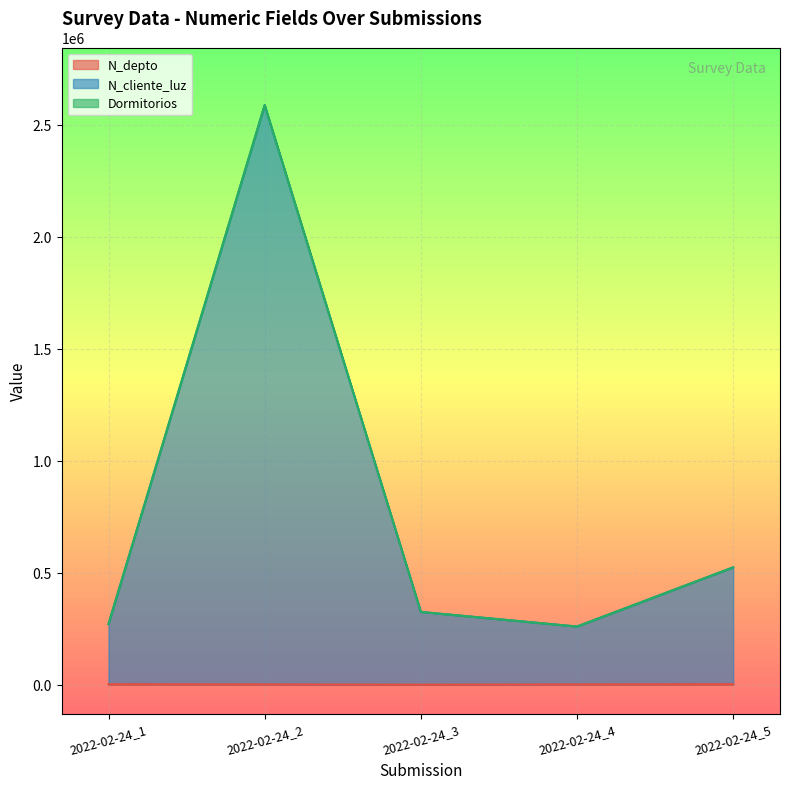

What is the value of the N_cliente_luz point at the 3rd from the left?

325364